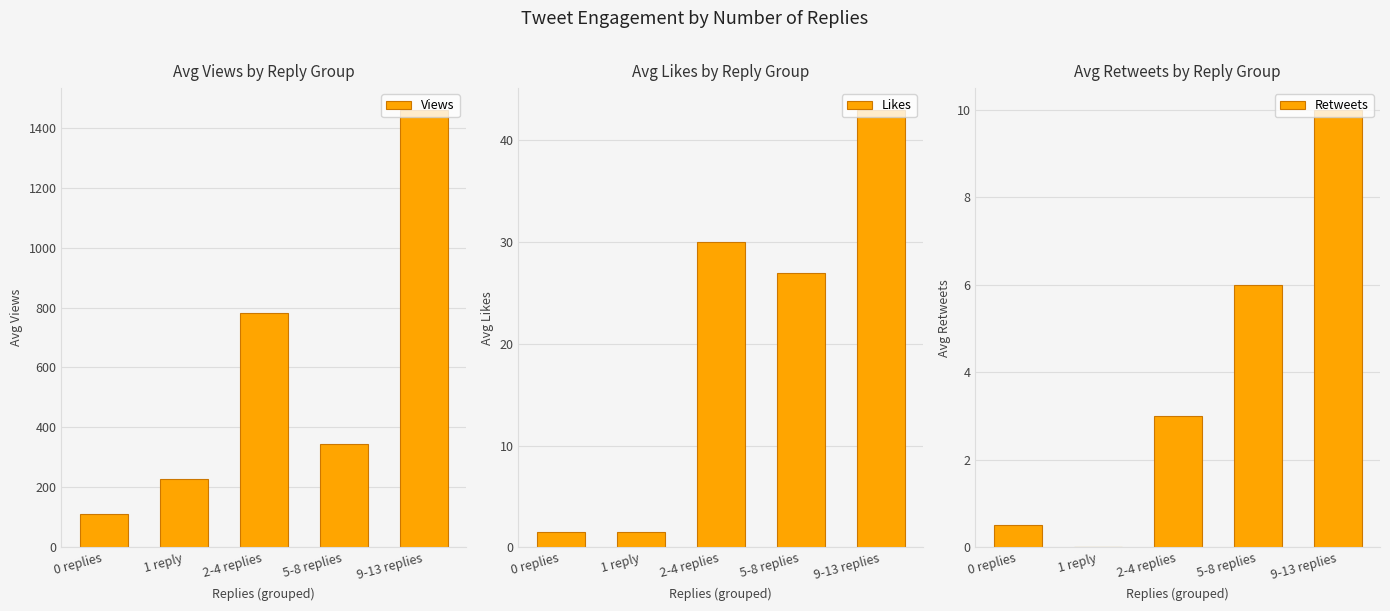

How many series are shown in this chart?

3